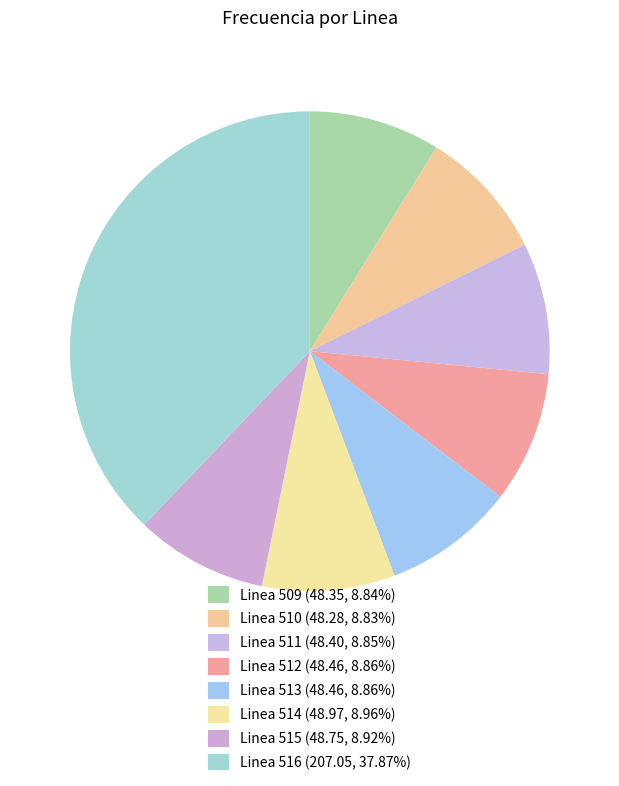

Is Linea 509 the majority of the pie?

No